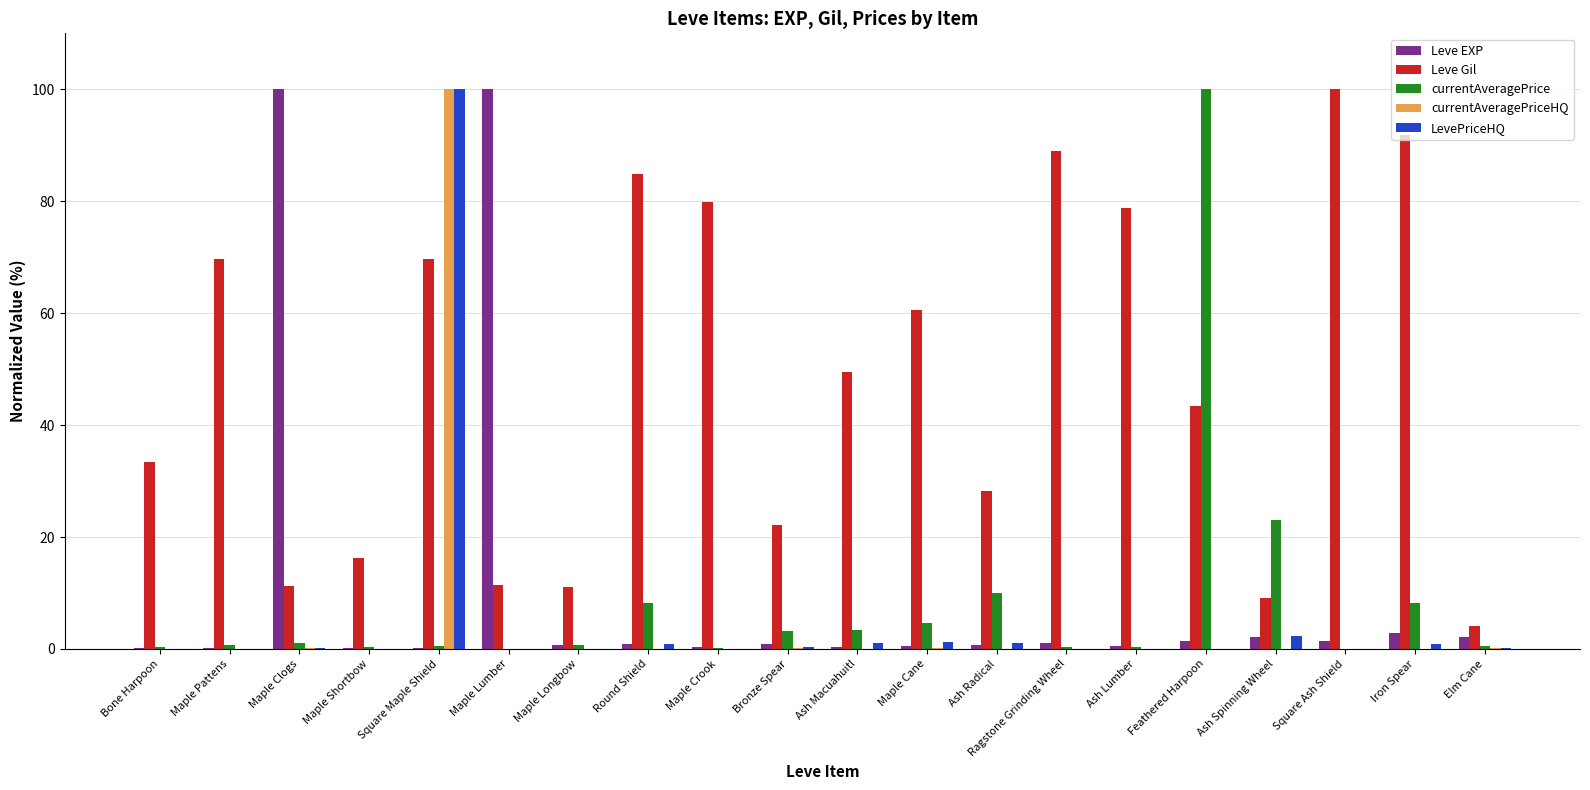

Read the Leve EXP value at Square Maple Shield.

0.2